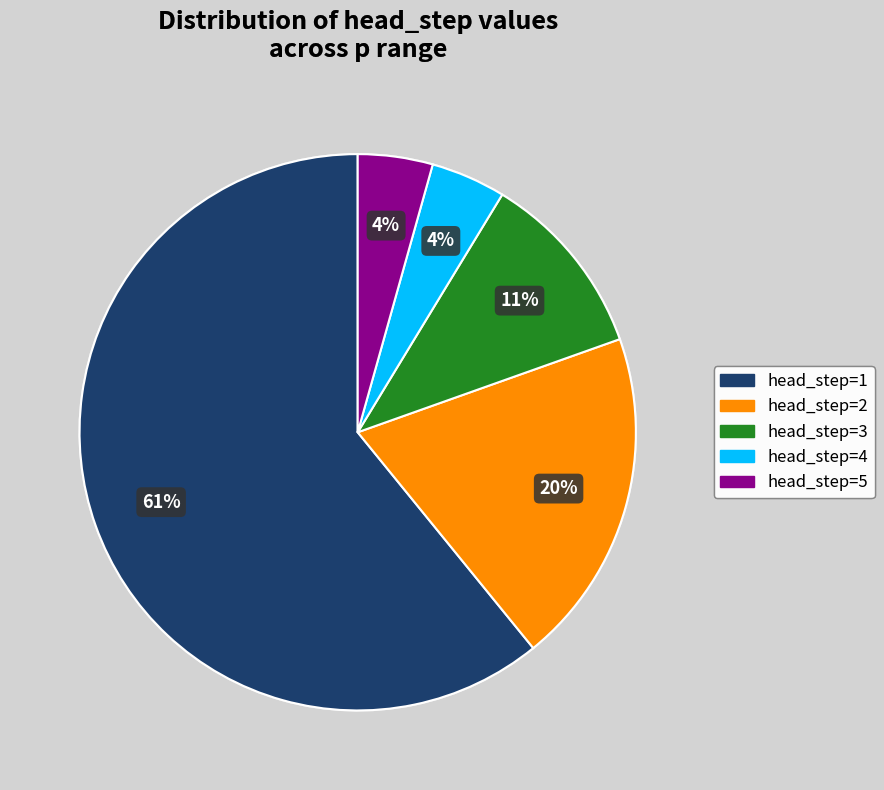

Does any single category account for the majority?

Yes